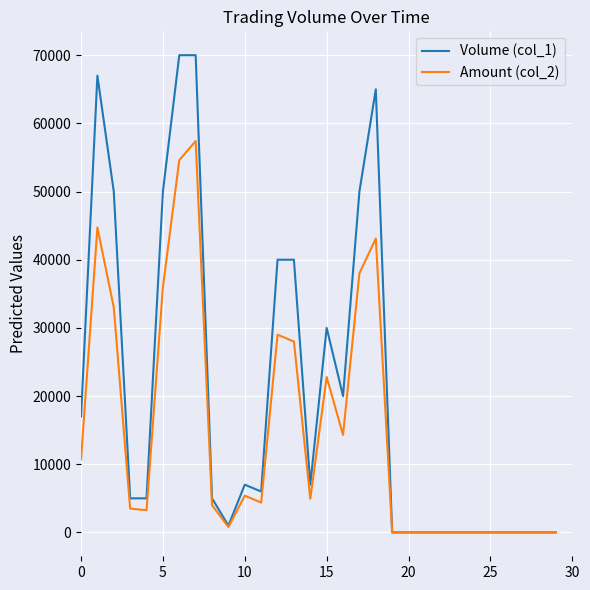

Which series has the widest spread of values?

Volume (col_1)